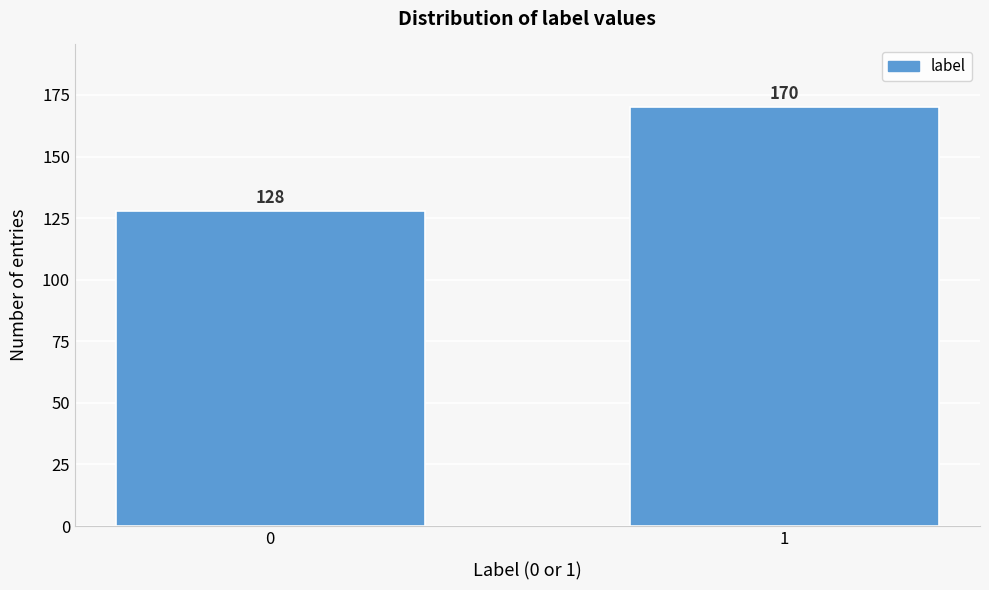

Reading right to left, what are all the values shown in this chart?

1=170	0=128